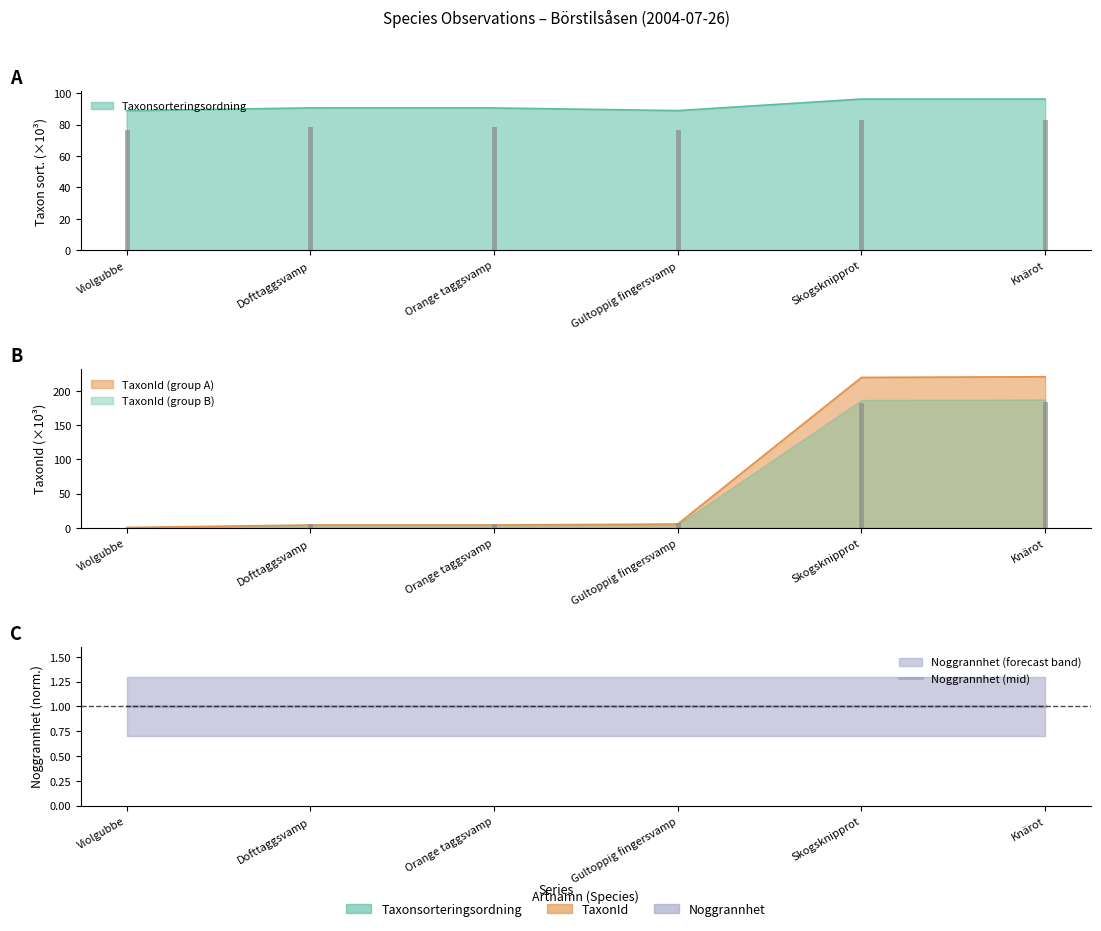

What is the approximate value of Taxonsorteringsordning at Dofttaggsvamp?

90.7